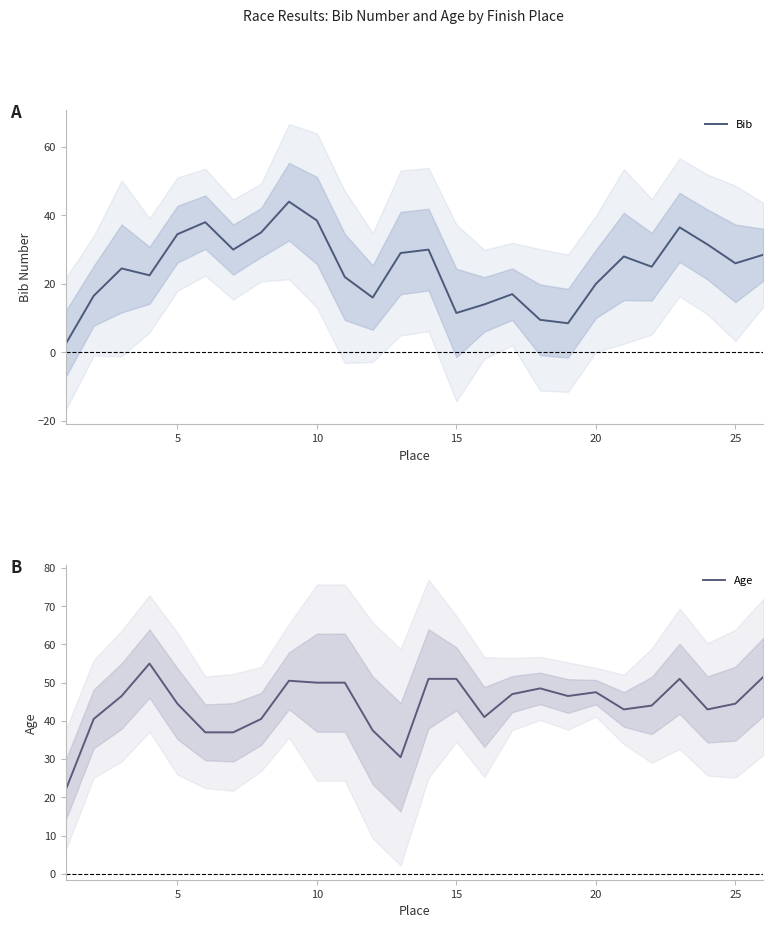

What is the highest value of the Bib series?

44.0